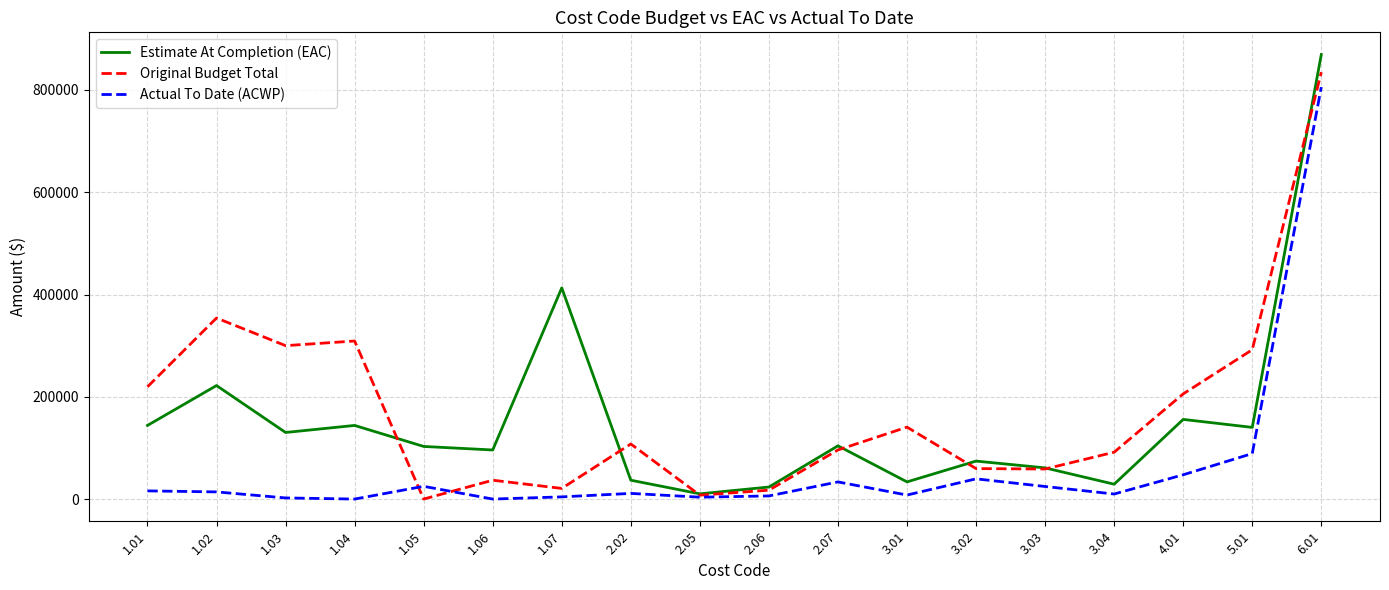

Between 2.02 and 2.05, which series saw the biggest shift?

Original Budget Total